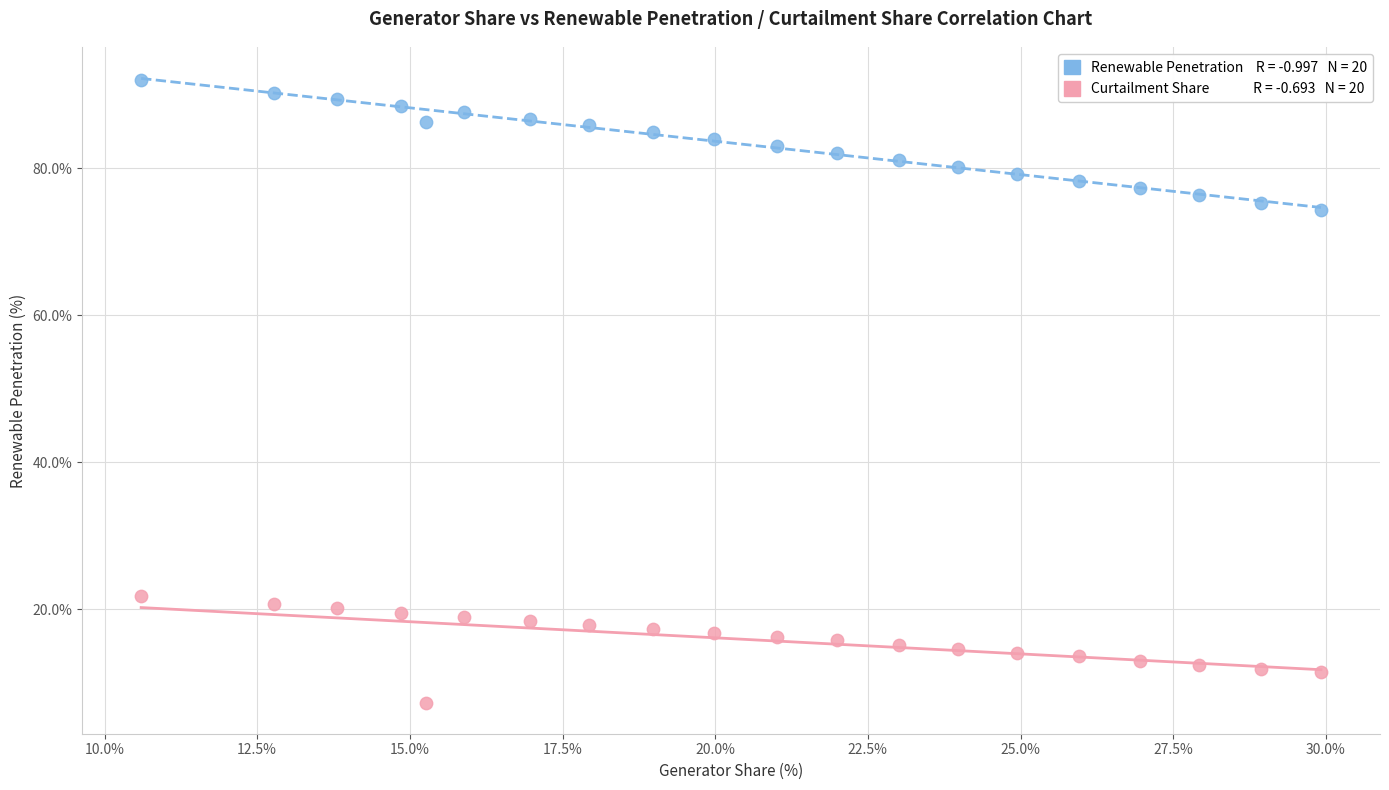

Across all series, what Y value is closest to 49?

74.3